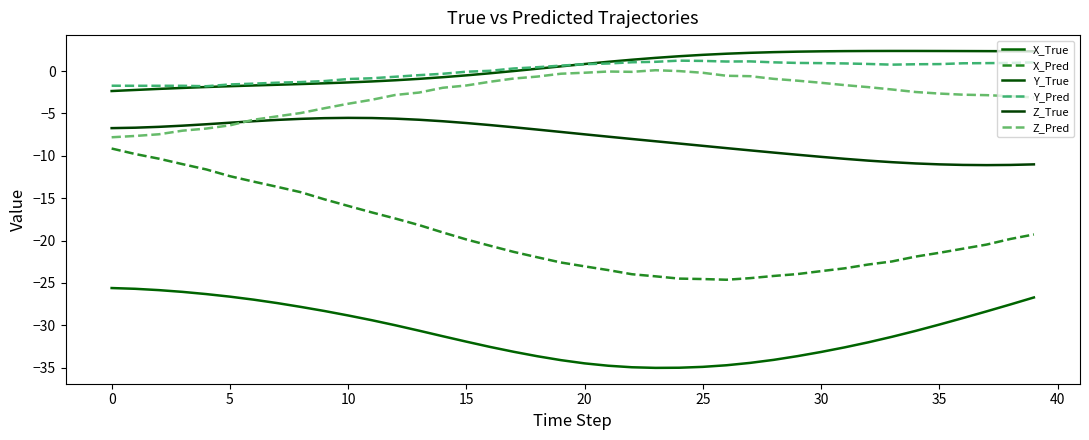

What is the highest value of the Y_True series?

2.4